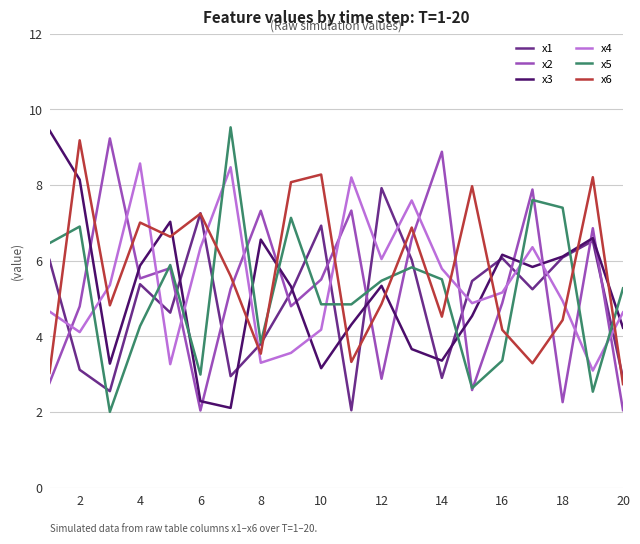

True or false: x5 and x4 cross at least once.

True